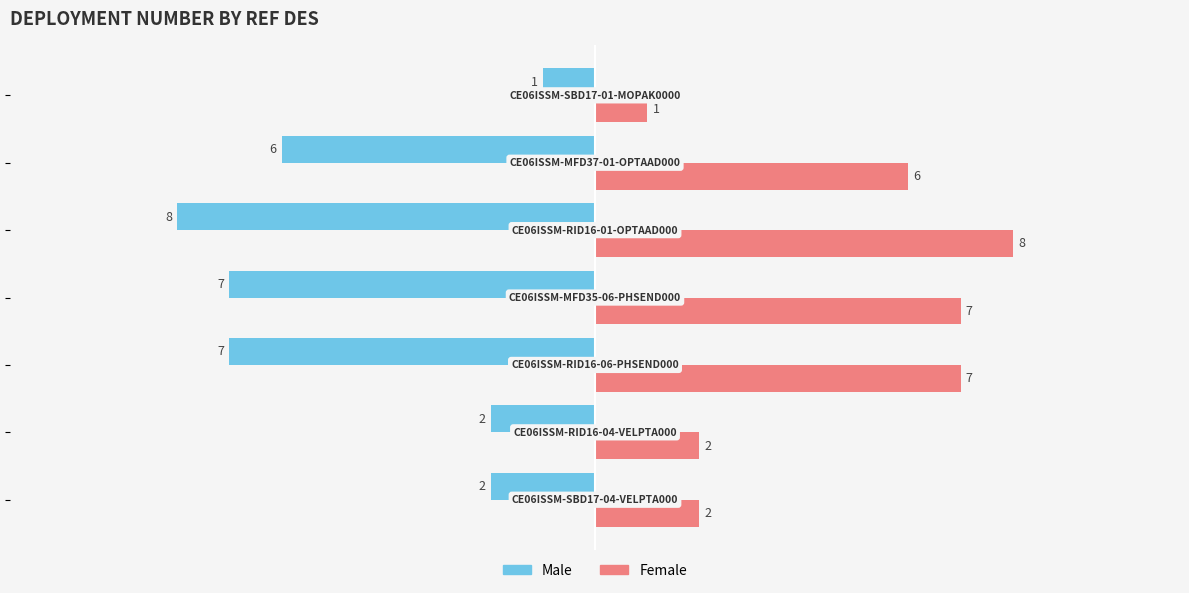

Rank the series by their maximum value, from lowest to highest.

Male, Female